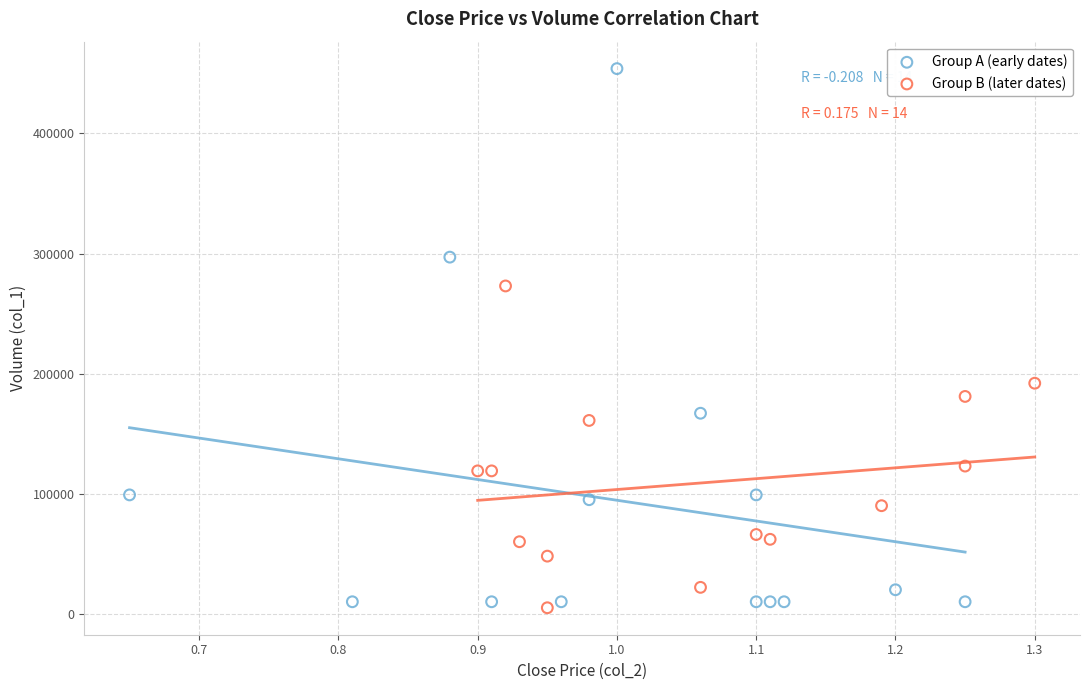

Which series has the widest spread of Y values?

Group A (early dates)